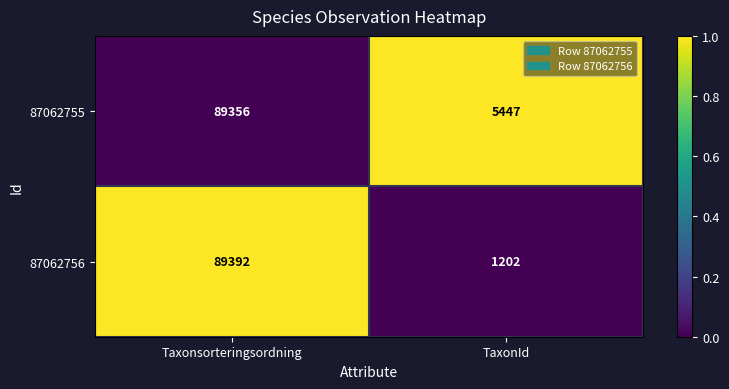

The value of 87062756 at TaxonId is 1202. True or false?

True